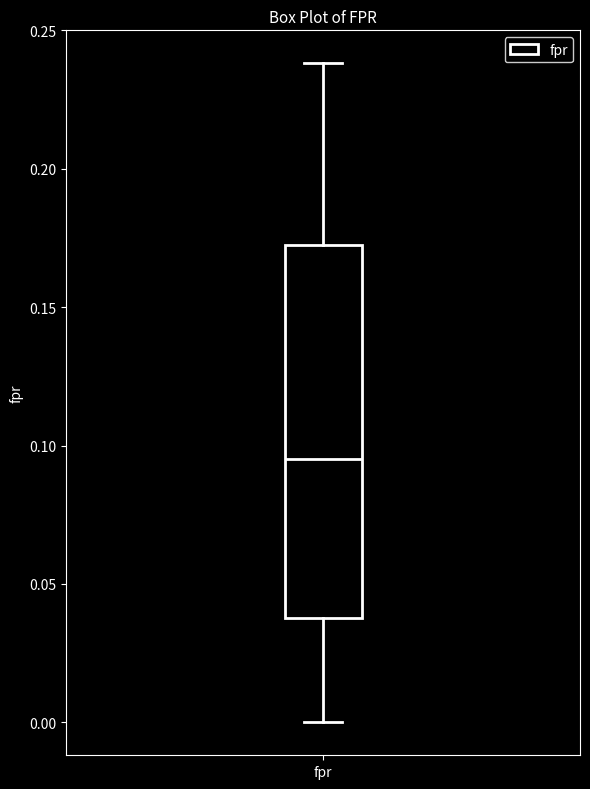

Where does the median line of the box for fpr sit on the y-axis? The values are not printed on the chart, so give them approximately, as read against the axis.

0.095